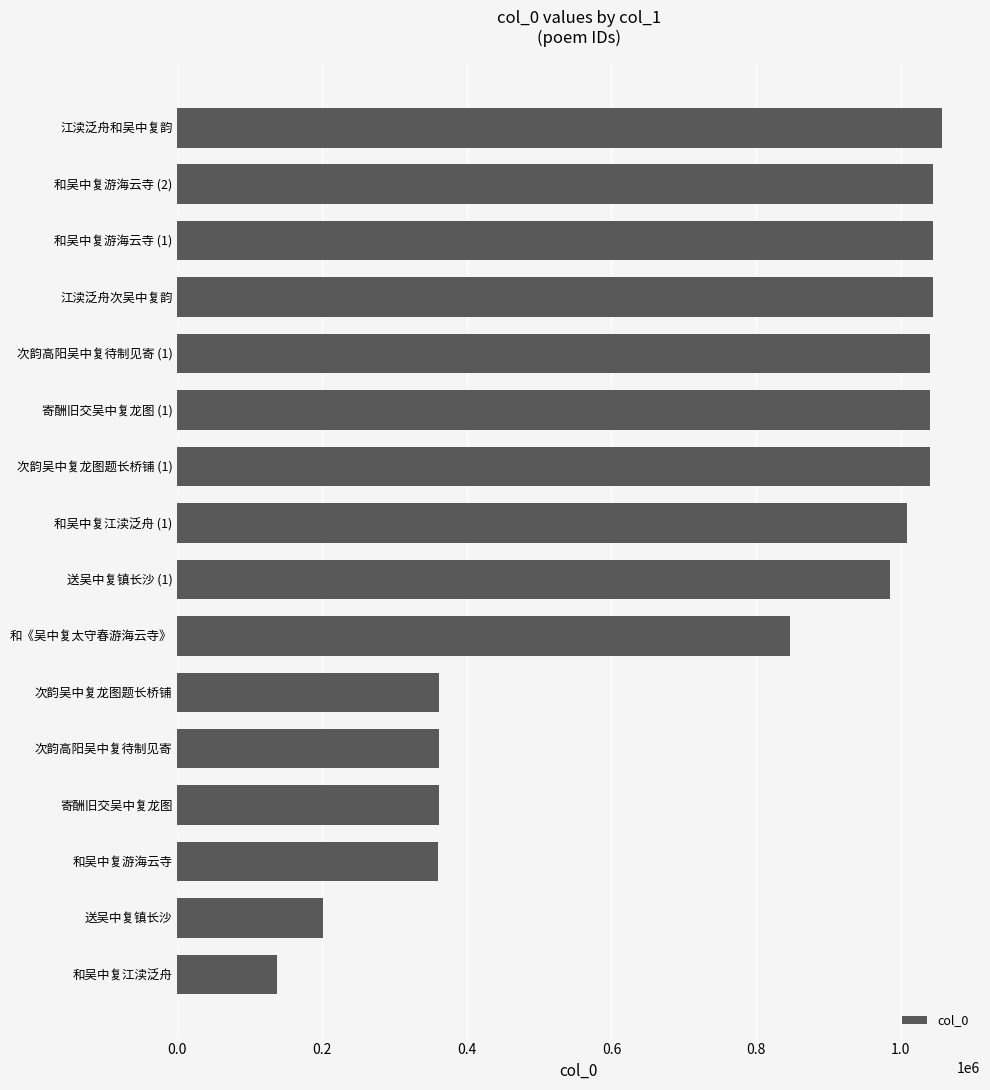

True or false: the data shows 1496356 at 江渎泛舟次吴中复韵.

False